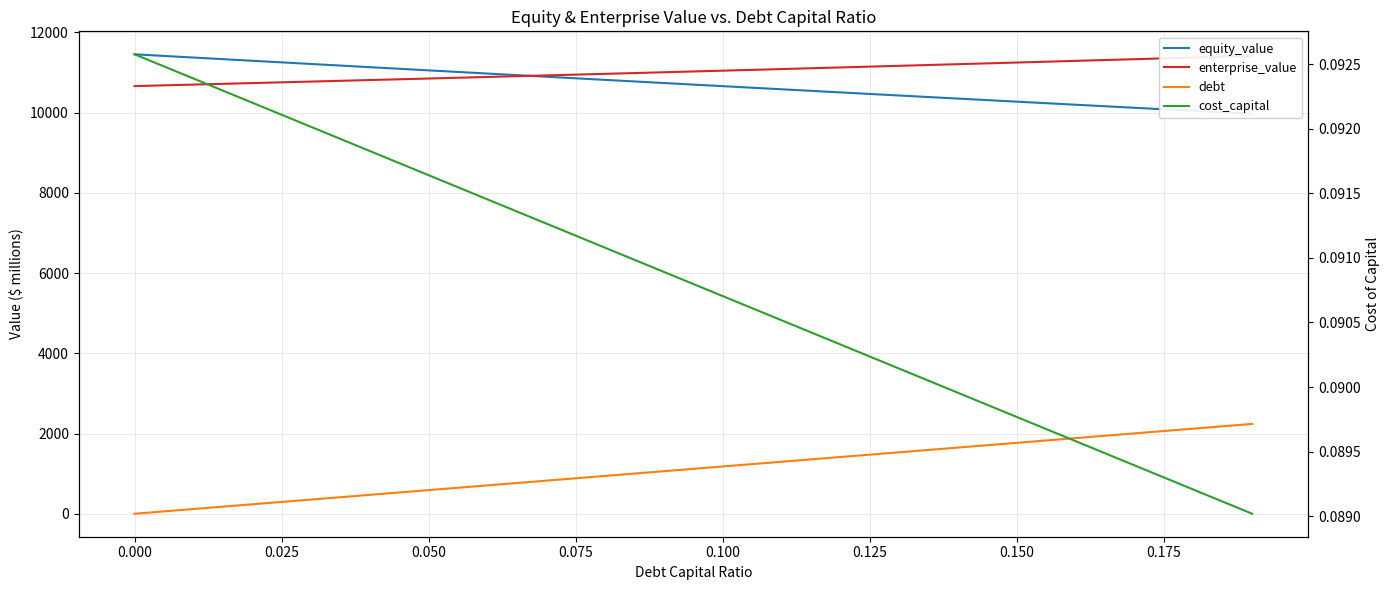

At how many categories does at least one series exceed 3292?

20